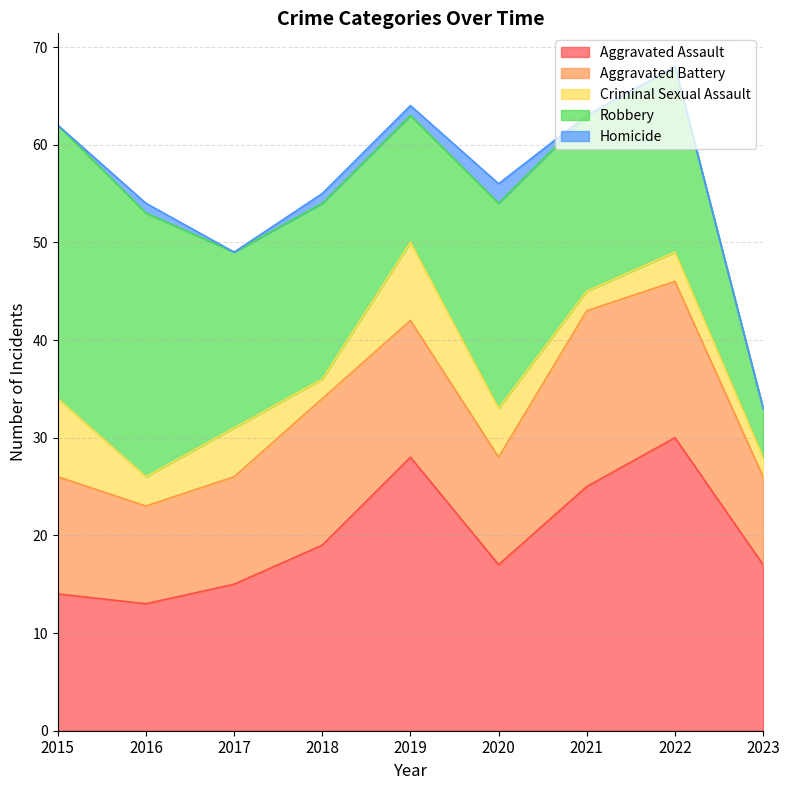

Reading right to left, transcribe all the data shown in this chart.

Aggravated Assault: 17	30	25	17	28	19	15	13	14
Aggravated Battery: 9	16	18	11	14	15	11	10	12
Criminal Sexual Assault: 2	3	2	5	8	2	5	3	8
Robbery: 5	19	18	21	13	18	18	27	28
Homicide: 0	0	0	2	1	1	0	1	0